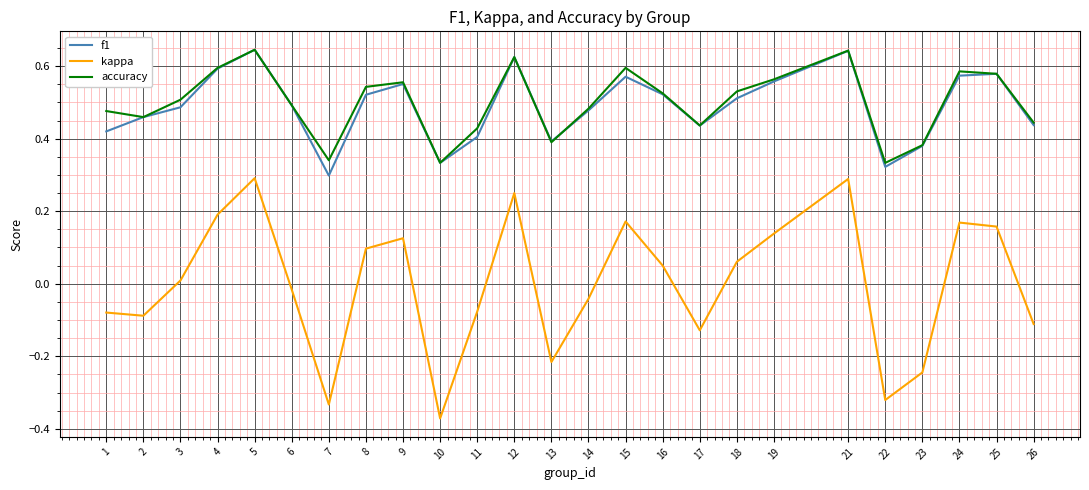

What is the total value across all series at 5?

1.6